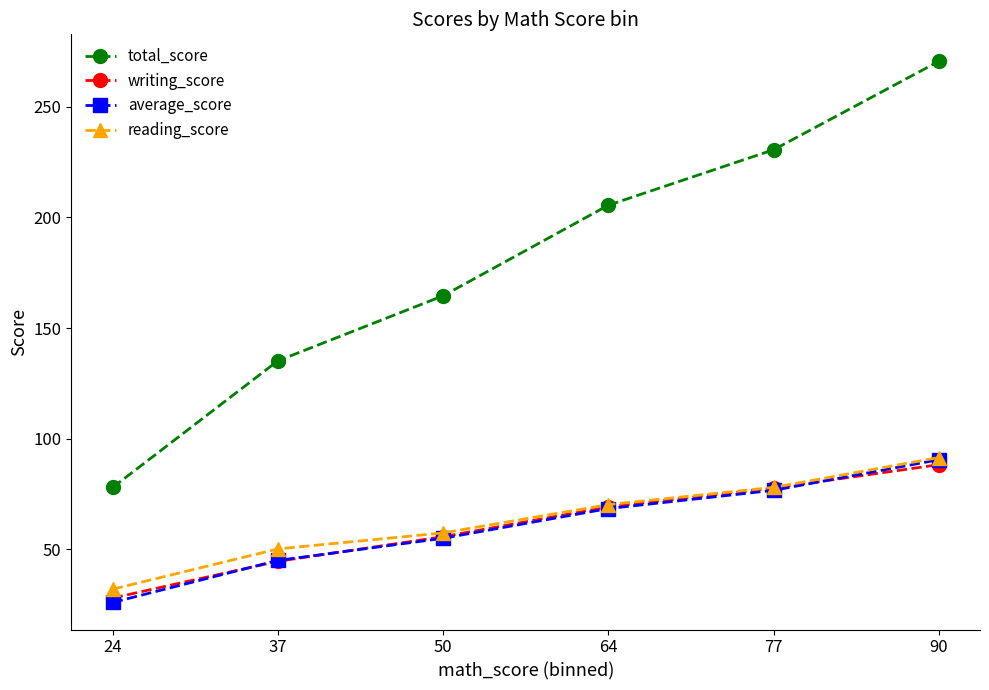

How many values in the reading_score series are below 70?

3